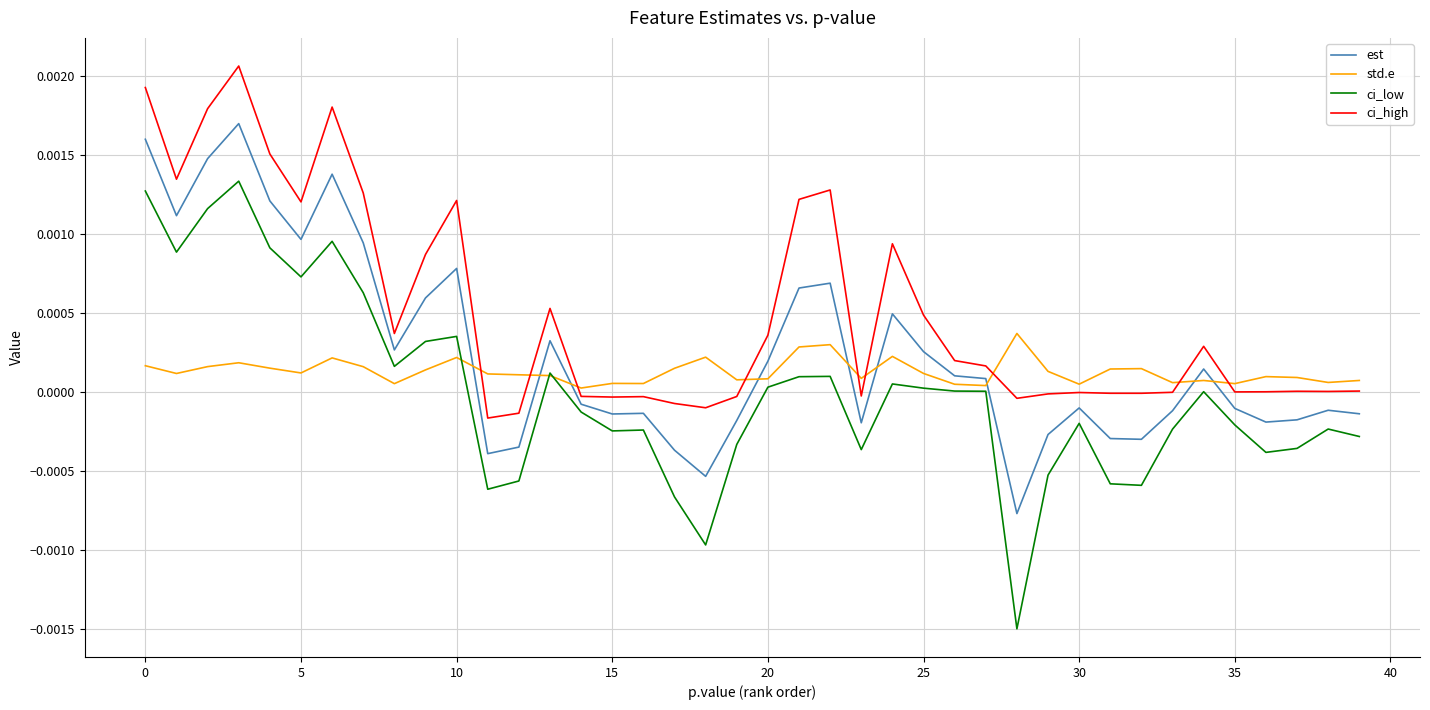

How many lines are shown in the chart?

4